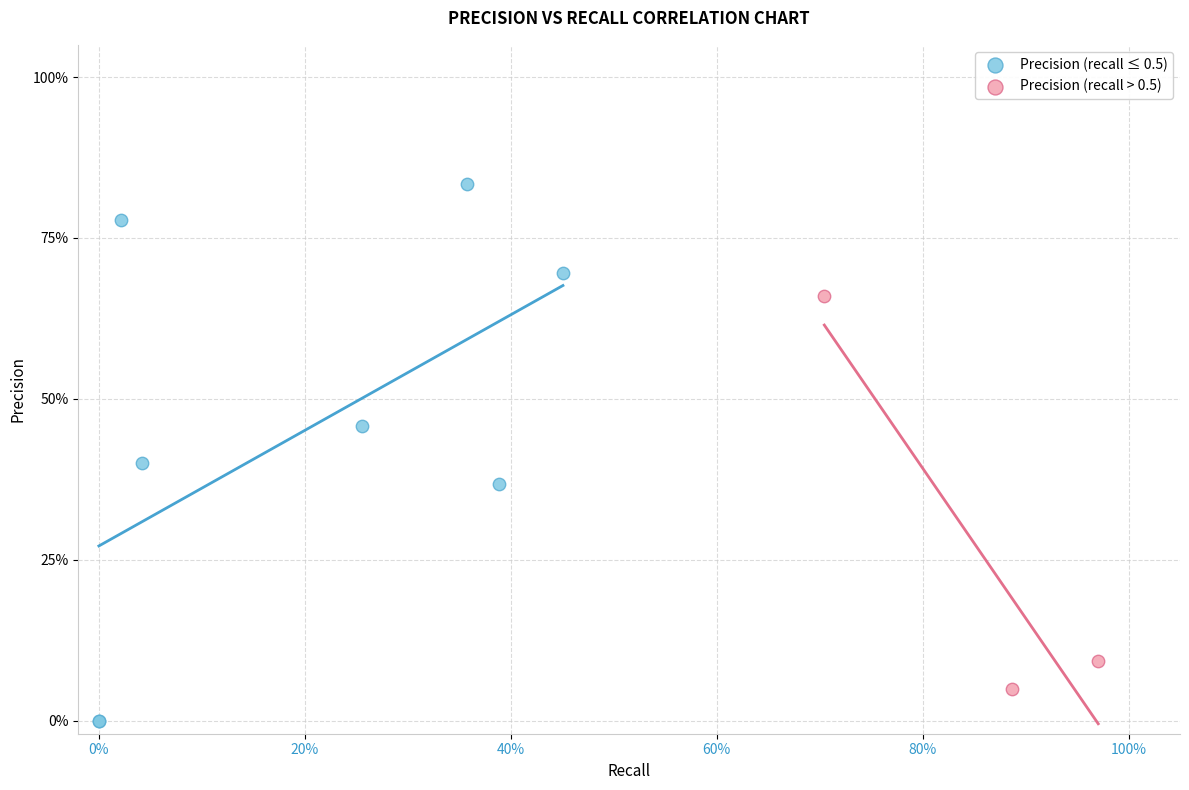

What are all the series names shown in the legend?

Precision (recall ≤ 0.5), Precision (recall > 0.5)